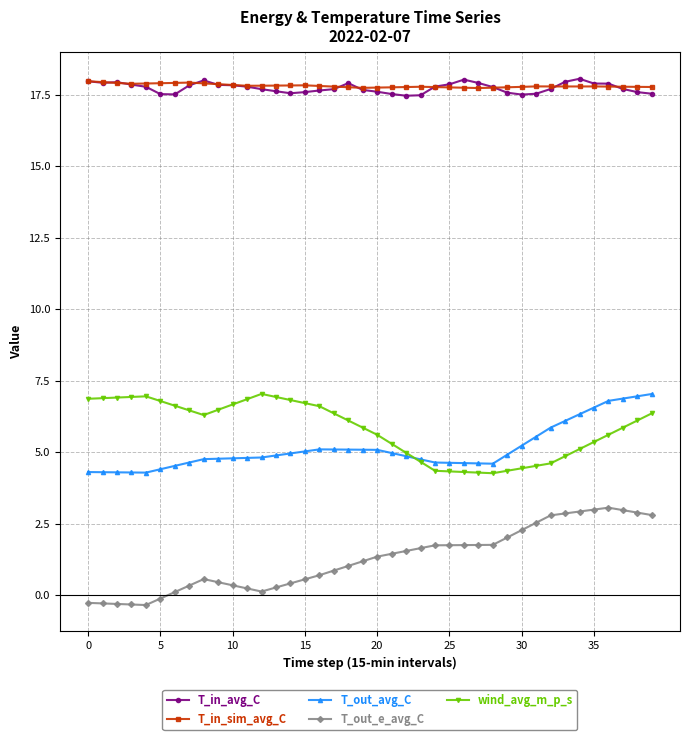

True or false: wind_avg_m_p_s and T_out_e_avg_C cross at least once.

False